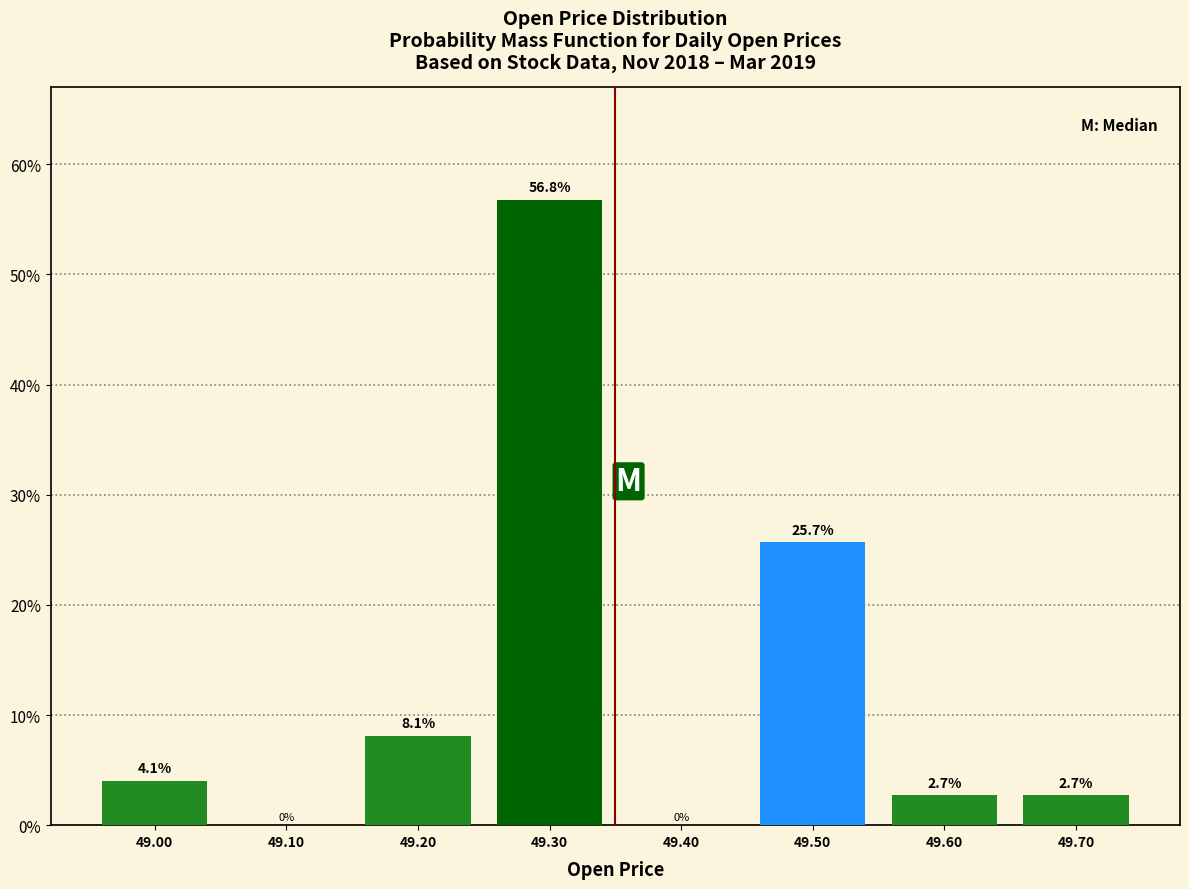

Which range on the x-axis has the tallest bar?

49.25 to 49.35